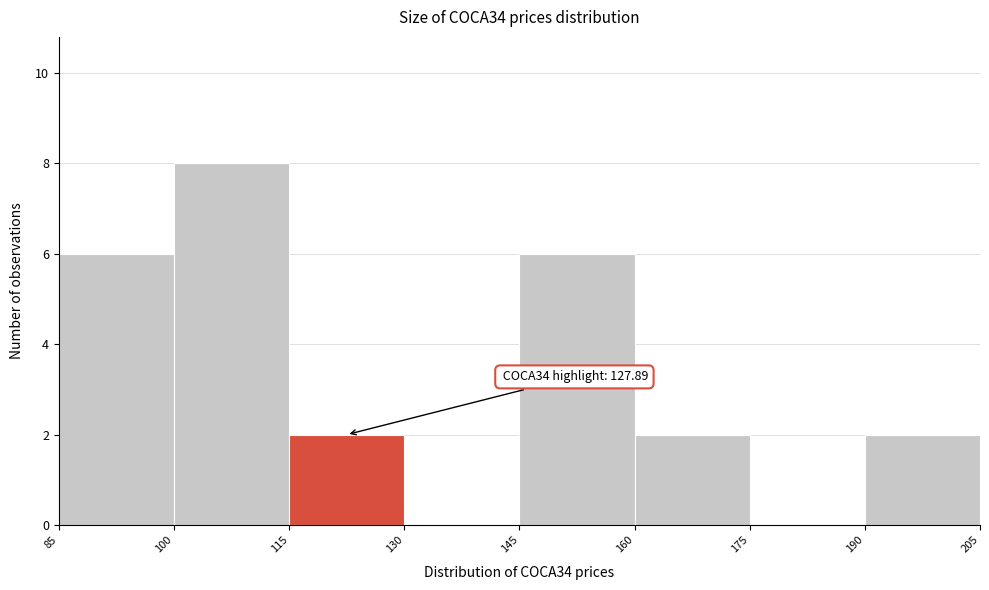

Which range on the x-axis has the tallest bar?

100 to 115